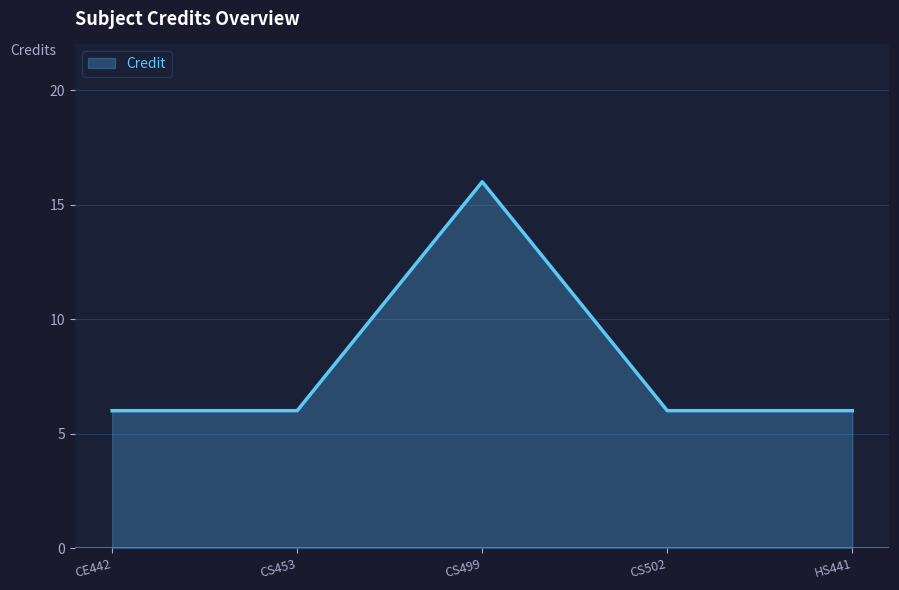

What is the minimum value shown in the chart?

6